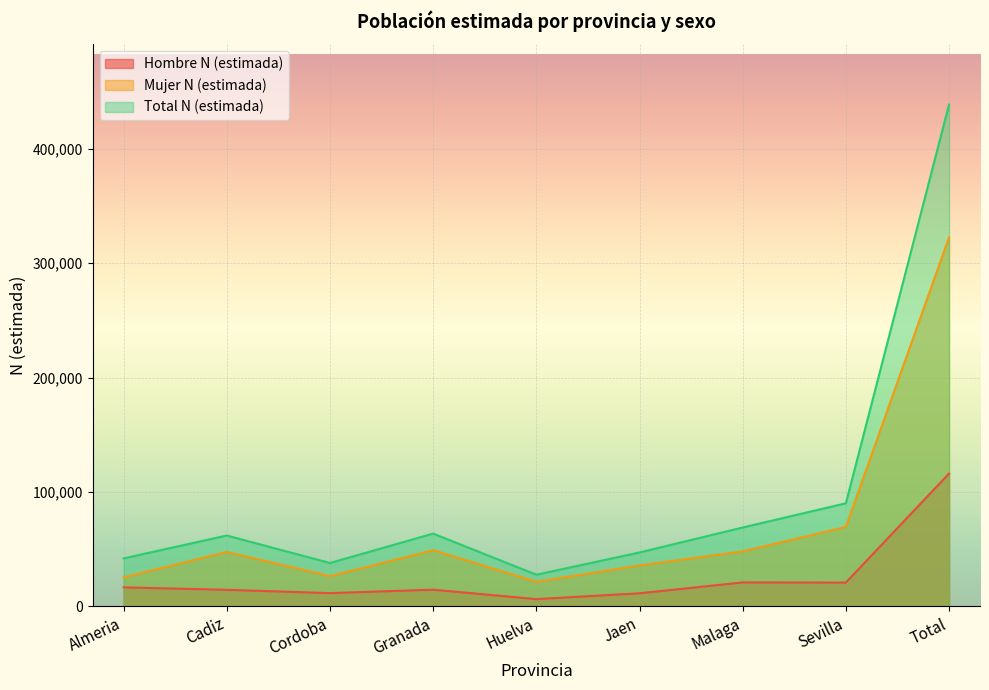

True or false: Total N (estimada) and Hombre N (estimada) intersect in this chart.

False